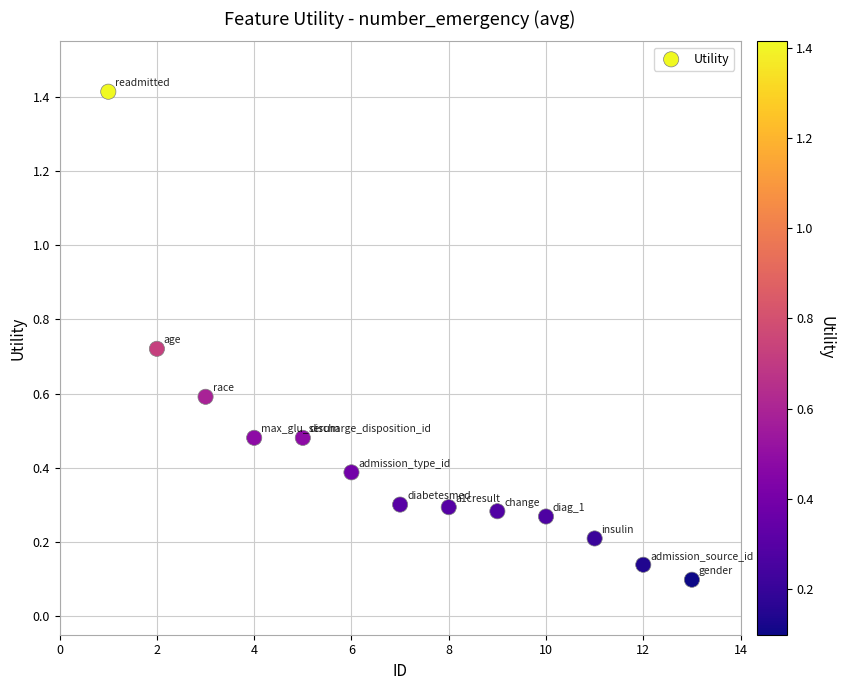

What is the range of X values (max minus min)?

12.0